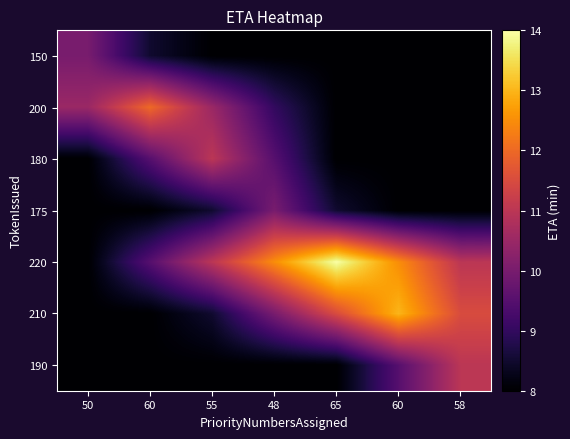

Reading left to right, transcribe all the data shown in this chart.

150: 50=10.0	60=8.5	55=8.0	48=8.0	65=8.0	60=8.0	58=8.0
200: 50=10.5	60=12.0	55=10.5	48=9.0	65=8.0	60=8.0	58=8.0
180: 50=8.0	60=9.5	55=11.0	48=9.5	65=8.0	60=8.0	58=8.0
175: 50=8.0	60=8.0	55=8.5	48=10.0	65=8.5	60=8.0	58=8.0
220: 50=8.0	60=9.5	55=11.0	48=12.5	65=14.0	60=12.5	58=11.0
210: 50=8.0	60=8.0	55=8.5	48=10.0	65=11.5	60=13.0	58=11.5
190: 50=8.0	60=8.0	55=8.0	48=8.0	65=8.0	60=9.5	58=11.0